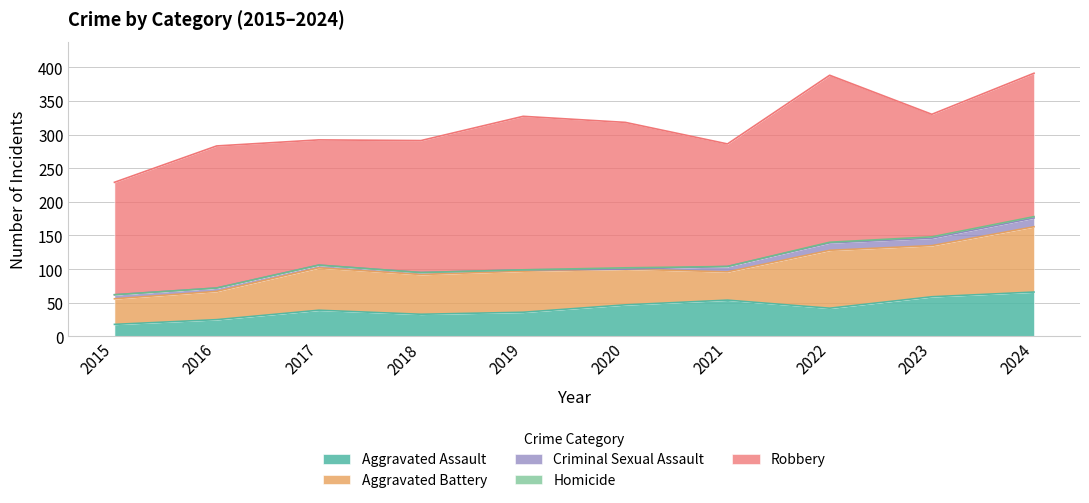

Reading right to left, list all the values displayed in this chart.

Aggravated Assault: 2024=66	2023=59	2022=42	2021=54	2020=47	2019=36	2018=33	2017=39	2016=25	2015=18
Aggravated Battery: 2024=97	2023=76	2022=86	2021=42	2020=53	2019=61	2018=59	2017=63	2016=42	2015=38
Criminal Sexual Assault: 2024=13	2023=11	2022=11	2021=8	2020=0	2019=2	2018=3	2017=4	2016=5	2015=6
Homicide: 2024=2	2023=2	2022=1	2021=0	2020=2	2019=0	2018=0	2017=0	2016=0	2015=0
Robbery: 2024=213	2023=182	2022=248	2021=182	2020=216	2019=228	2018=196	2017=186	2016=211	2015=167